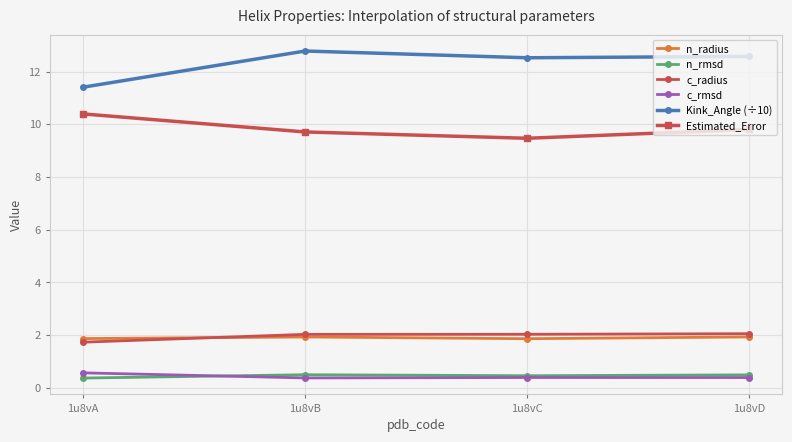

True or false: Kink_Angle (÷10) and c_rmsd cross at least once.

False